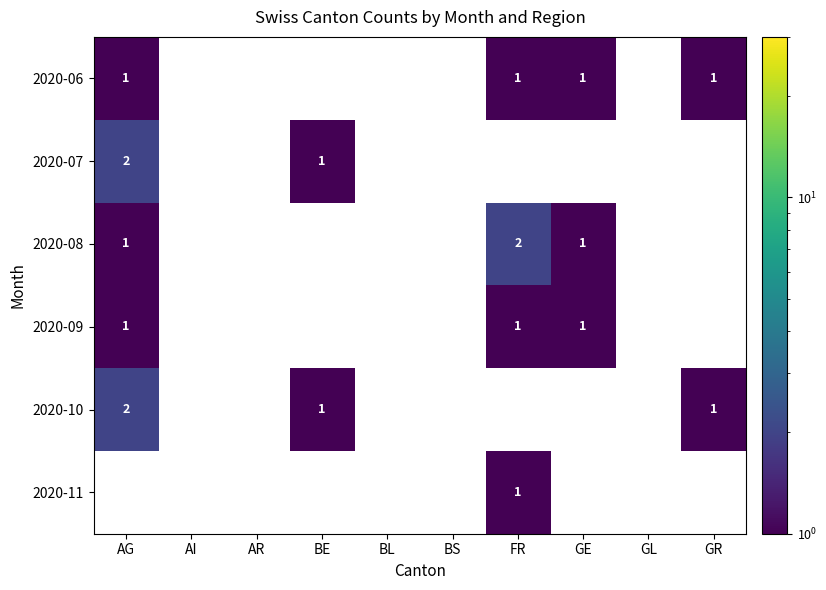

The 2020-09 series shows 0.6 at AG. True or false?

False